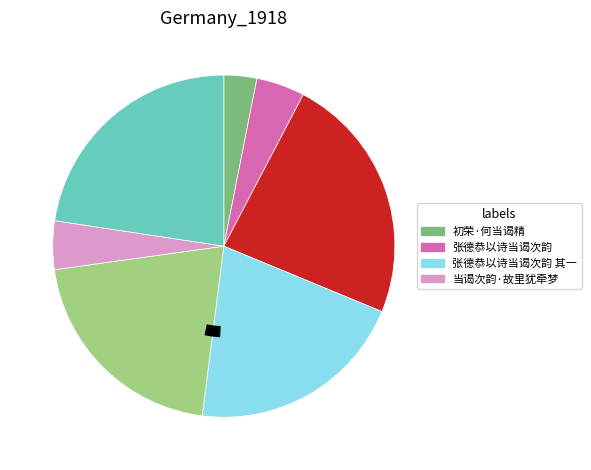

Does any single category account for the majority?

No